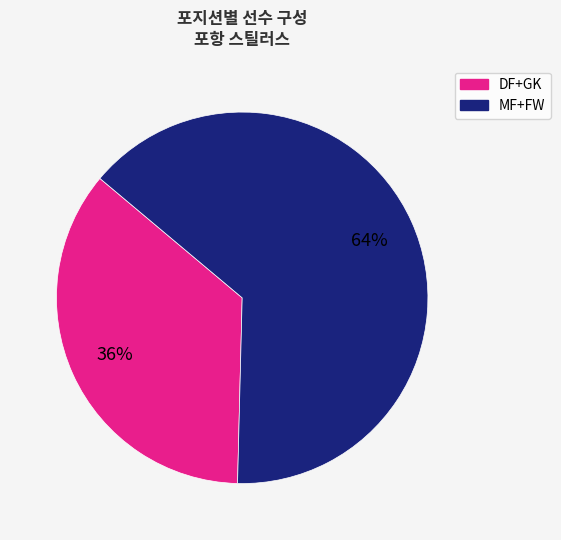

Is there any slice that represents more than half of the pie?

Yes